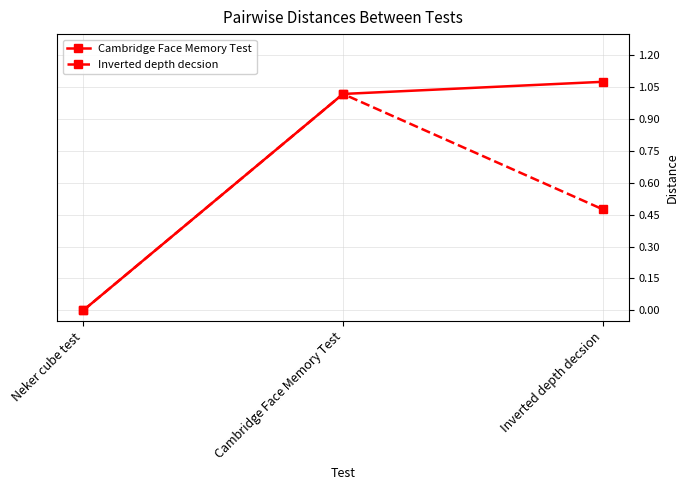

The Inverted depth decsion series shows 0.2 at Inverted depth decsion. True or false?

False